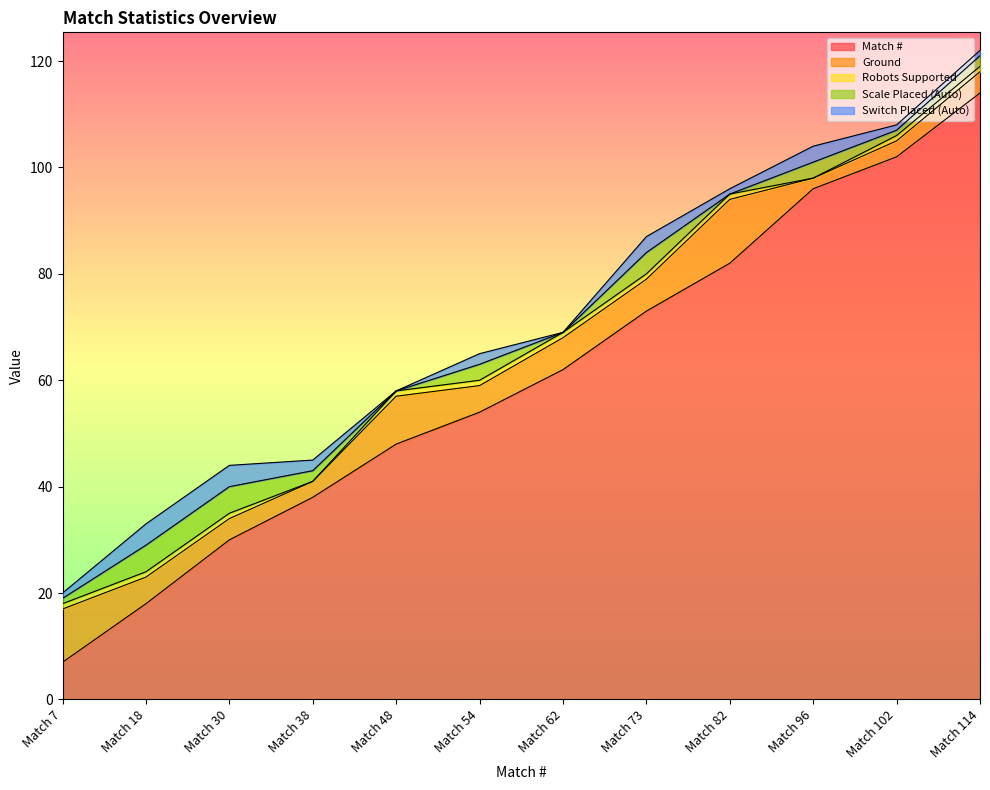

In Switch Placed (Auto), how many points are higher than both neighbors (excluding endpoints)?

3